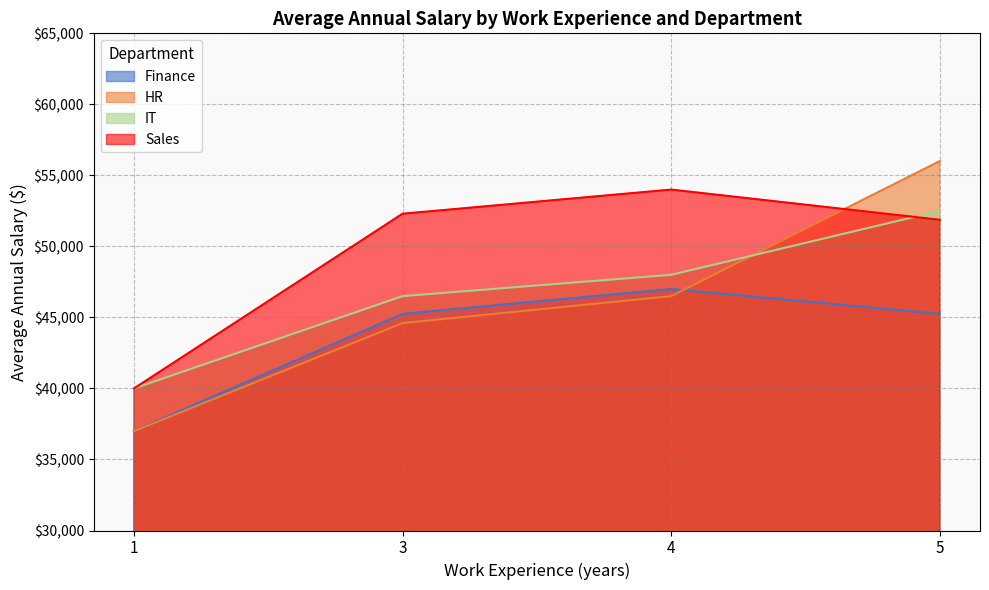

Is the value of HR at 1 greater than the value of IT at 5?

No